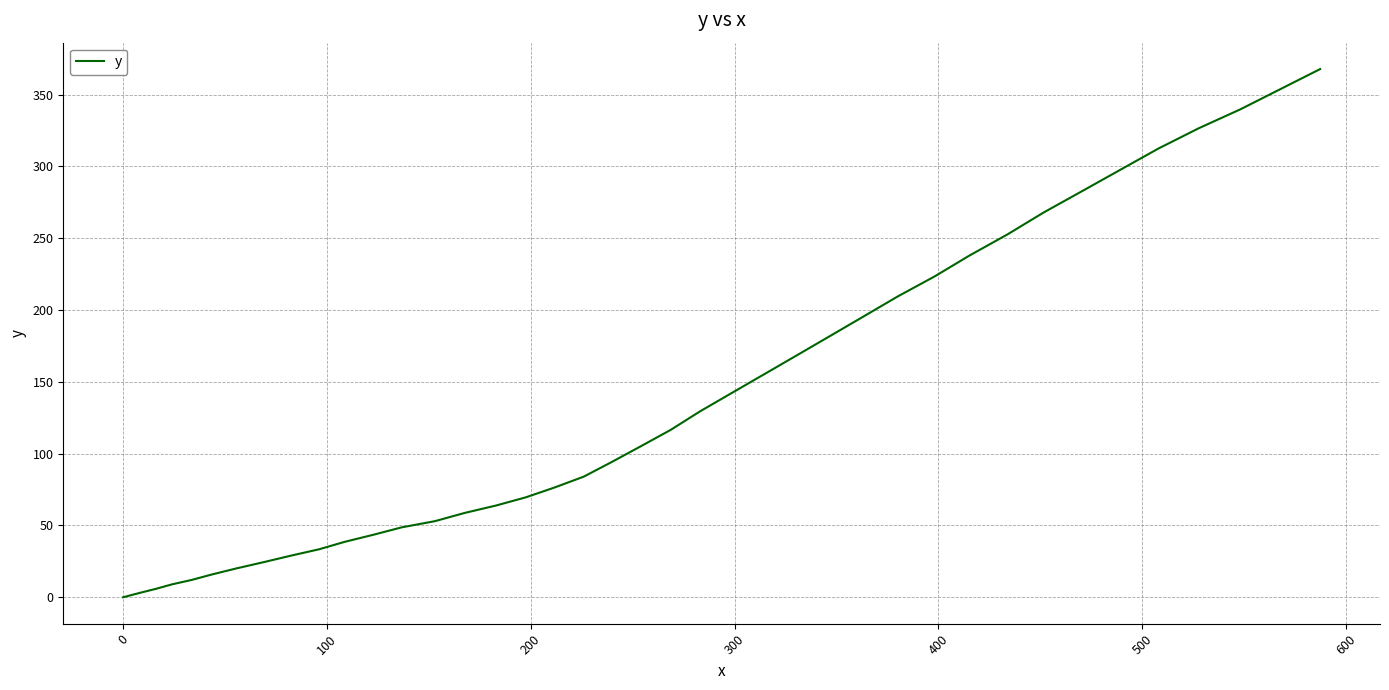

What is the difference between the maximum and minimum values?

367.8